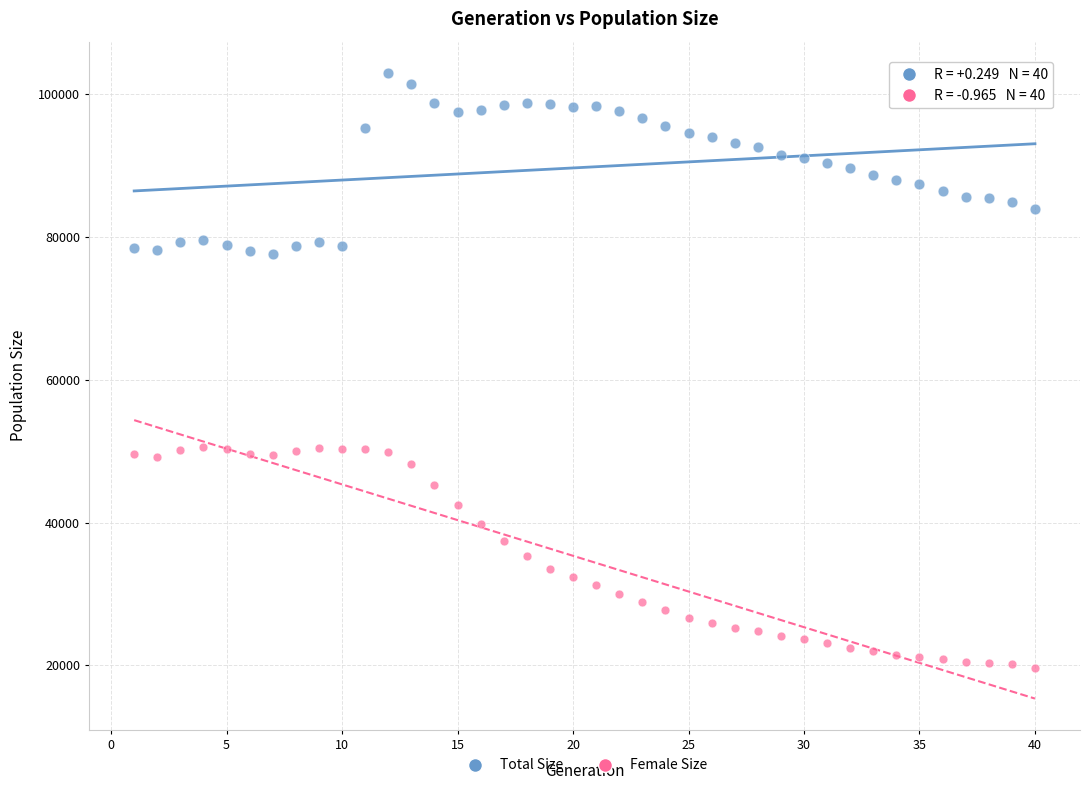

Across all data points, what is the range of X values (max minus min)?

39